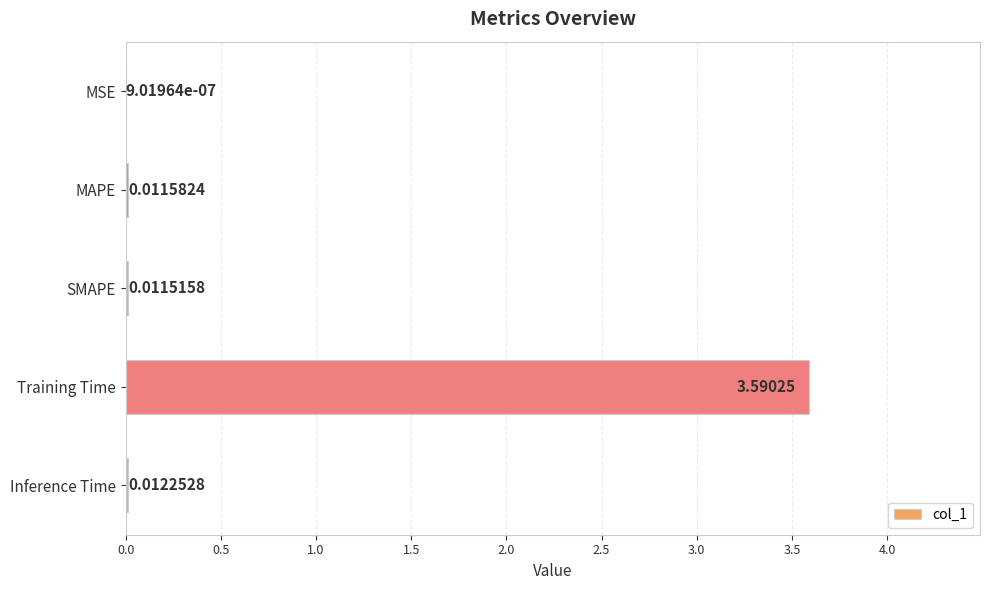

What is the change in value from SMAPE to Training Time?

+3.6